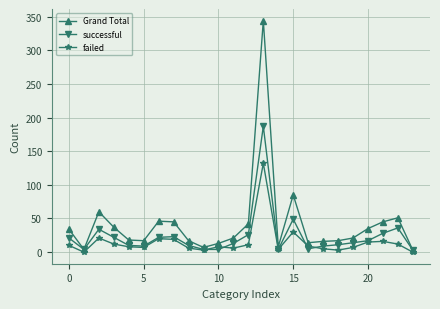

List the series in order of their peak value, highest first.

Grand Total, successful, failed